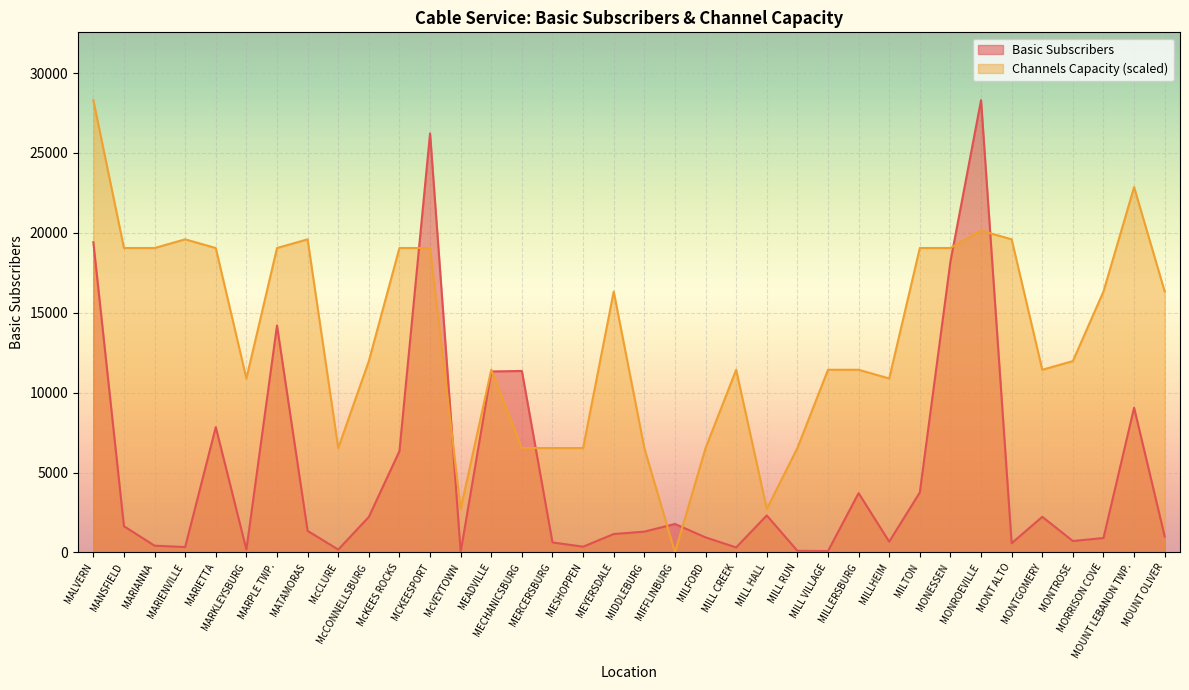

How many lines are shown in the chart?

2